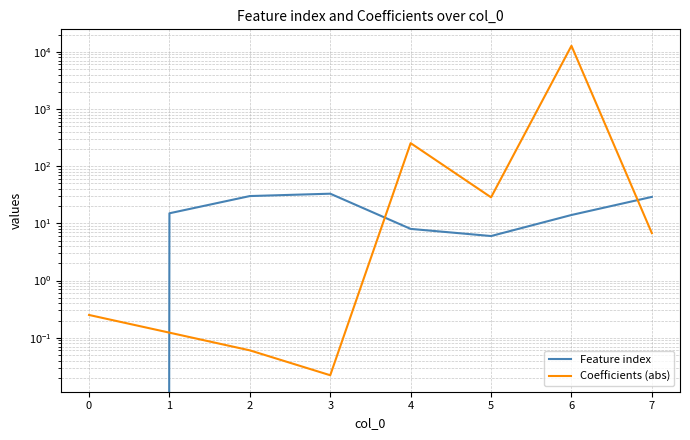

Reading left to right, list all the values displayed in this chart.

Feature index: 0.0	15.0	30.0	33.0	8.0	6.0	14.0	29.0
Coefficients (abs): 0.3	0.1	0.1	0.0	252.7	28.5	12710.0	6.7